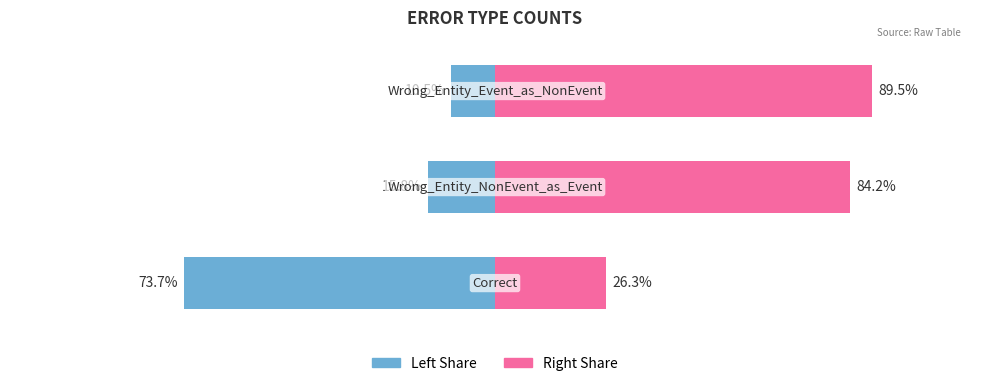

Are the bars grouped side by side (vs. stacked)?

Yes